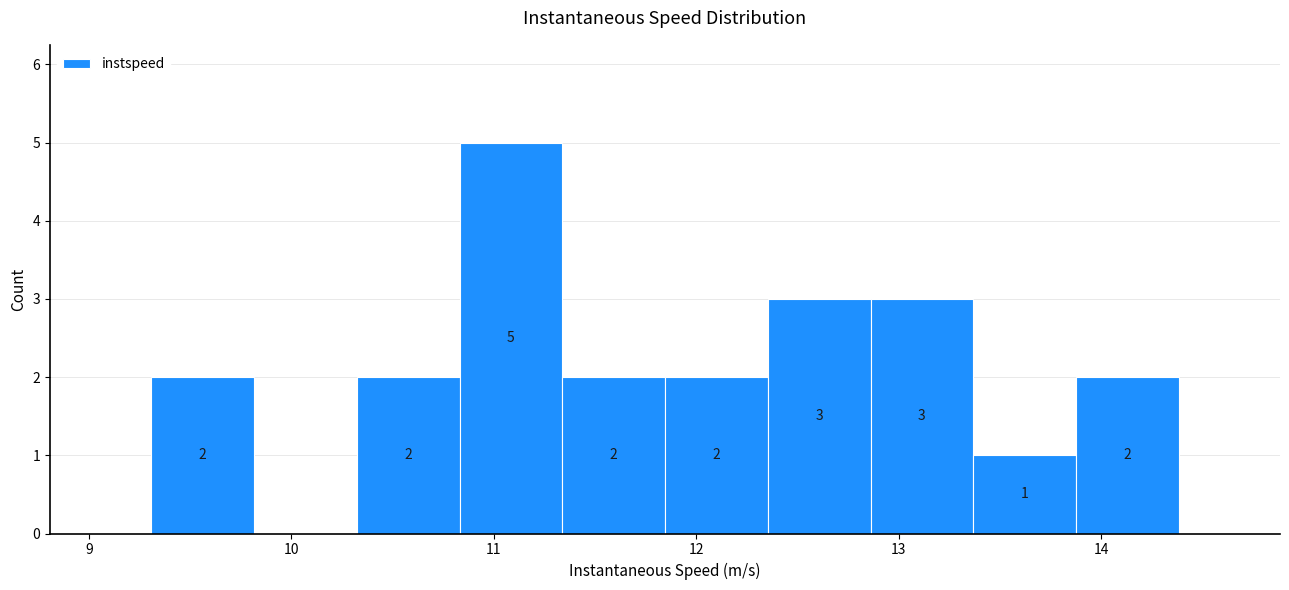

Which range on the x-axis has the tallest bar?

10.8 to 11.3